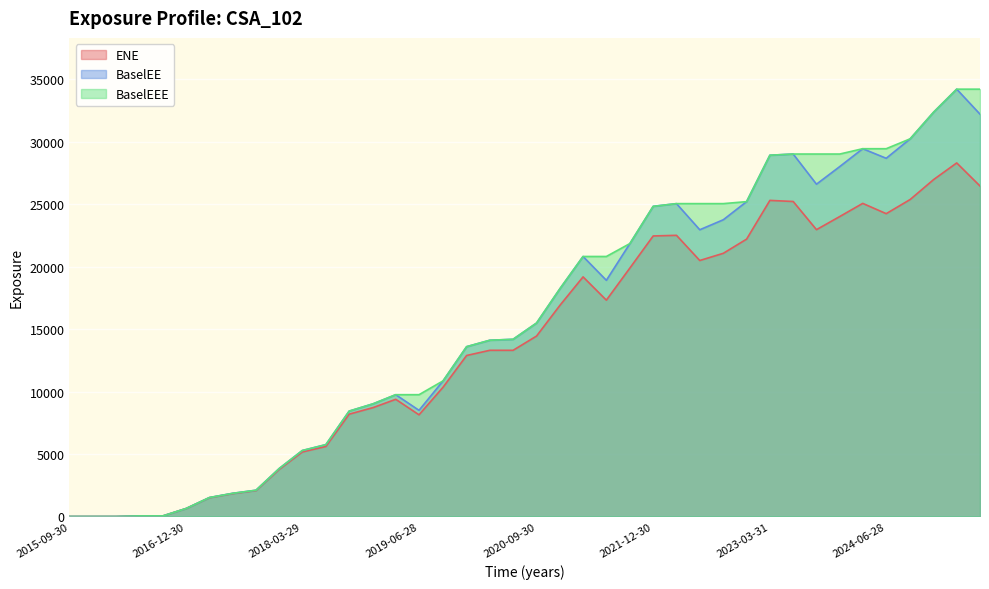

What is the approximate value of BaselEEE at 2024-12-31?

32374.0